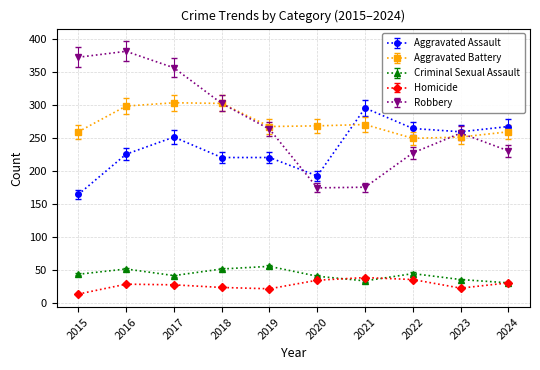

True or false: Aggravated Battery has more than 2 points higher than both neighbors.

False